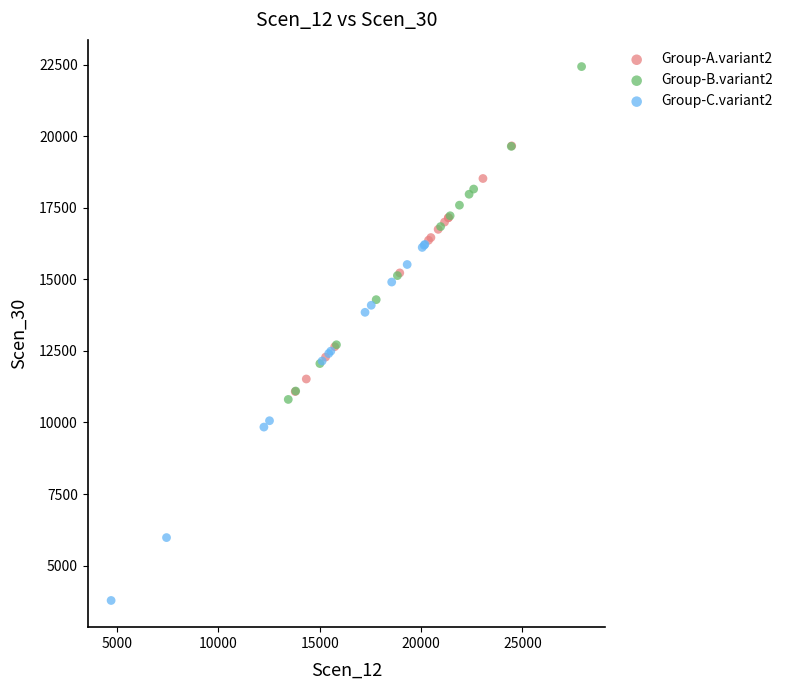

Which series has the widest spread of Y values?

Group-C.variant2